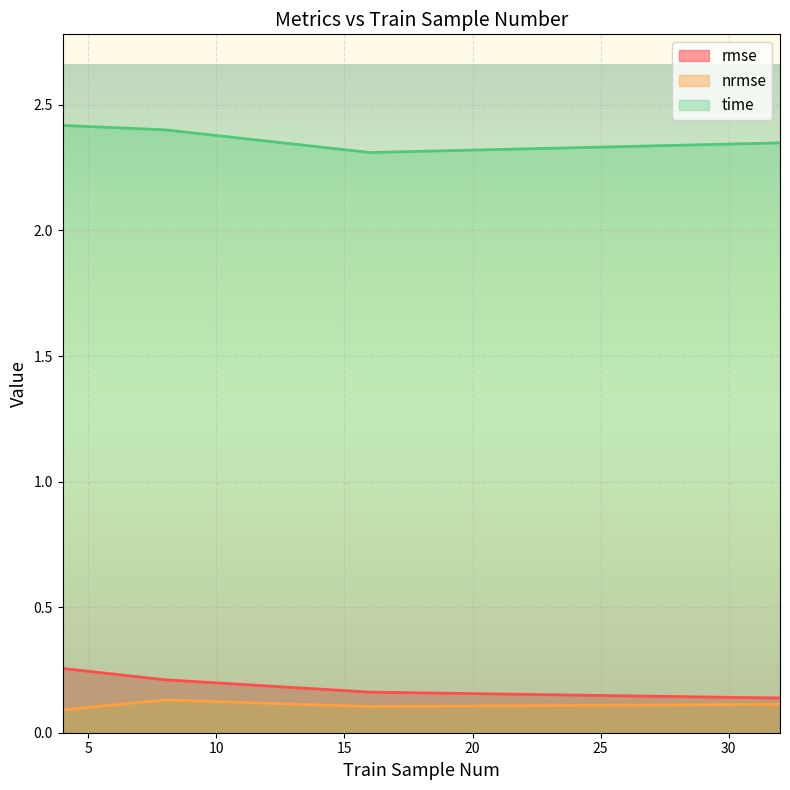

Reading right to left, extract all data points from this chart.

rmse: 0.1	0.2	0.2	0.3
nrmse: 0.1	0.1	0.1	0.1
time: 2.3	2.3	2.4	2.4